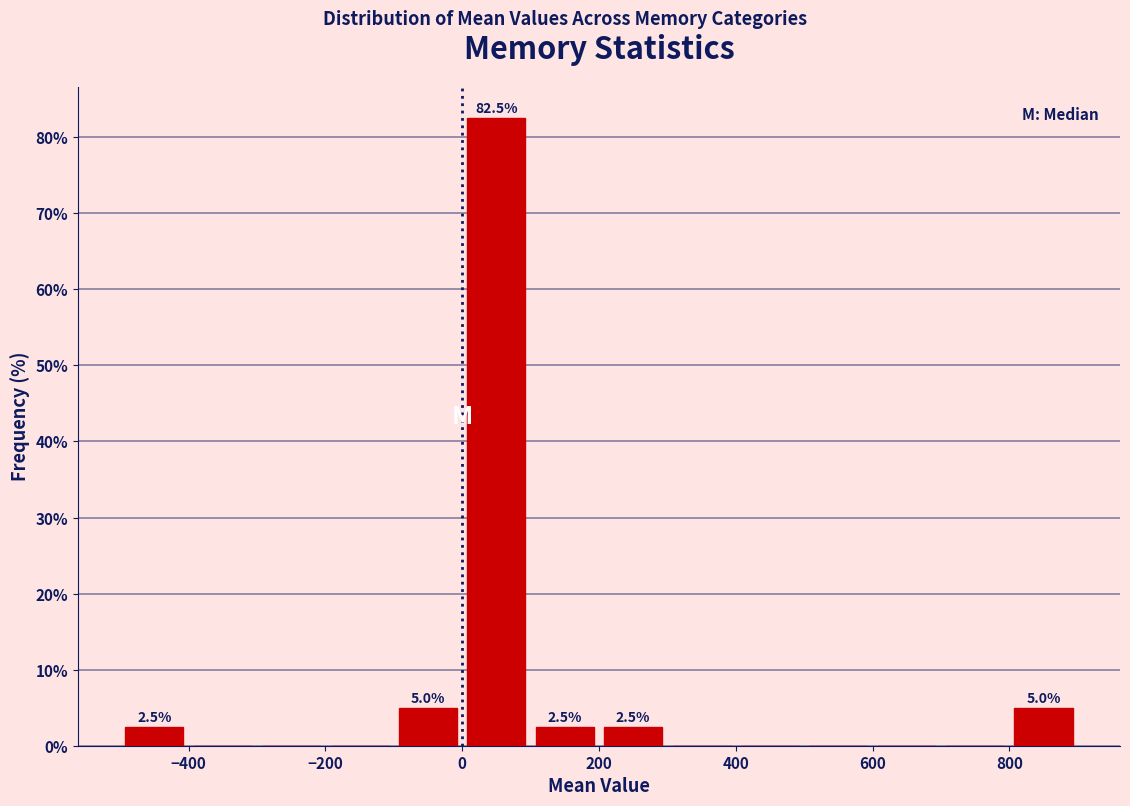

Over which range of the x-axis is the bar tallest?

0 to 100